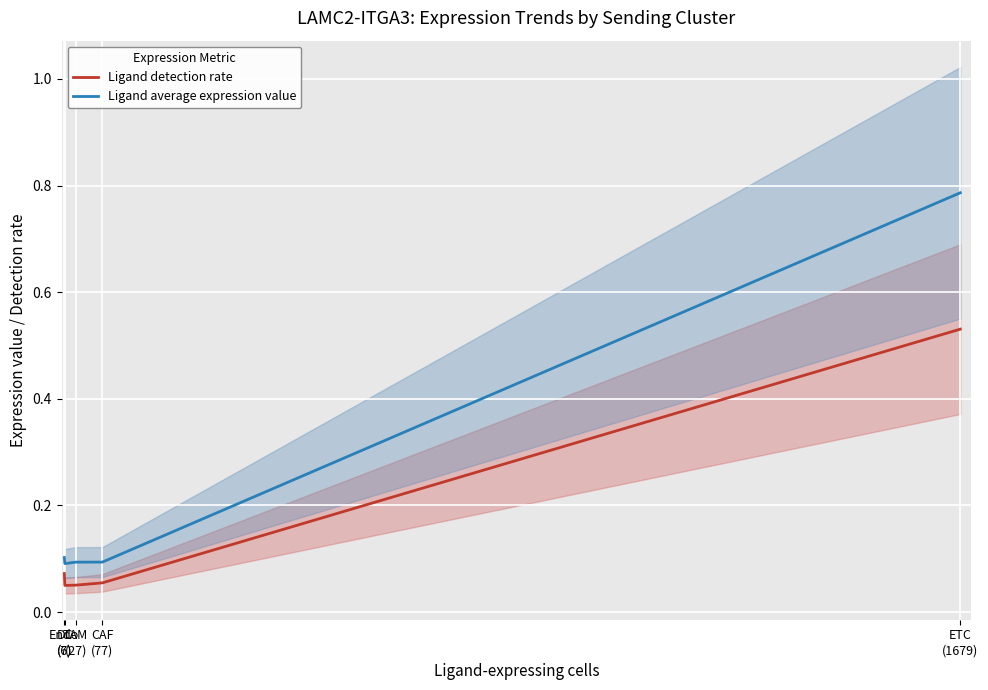

List the series in order of their overall mean, lowest first.

Ligand detection rate, Ligand average expression value